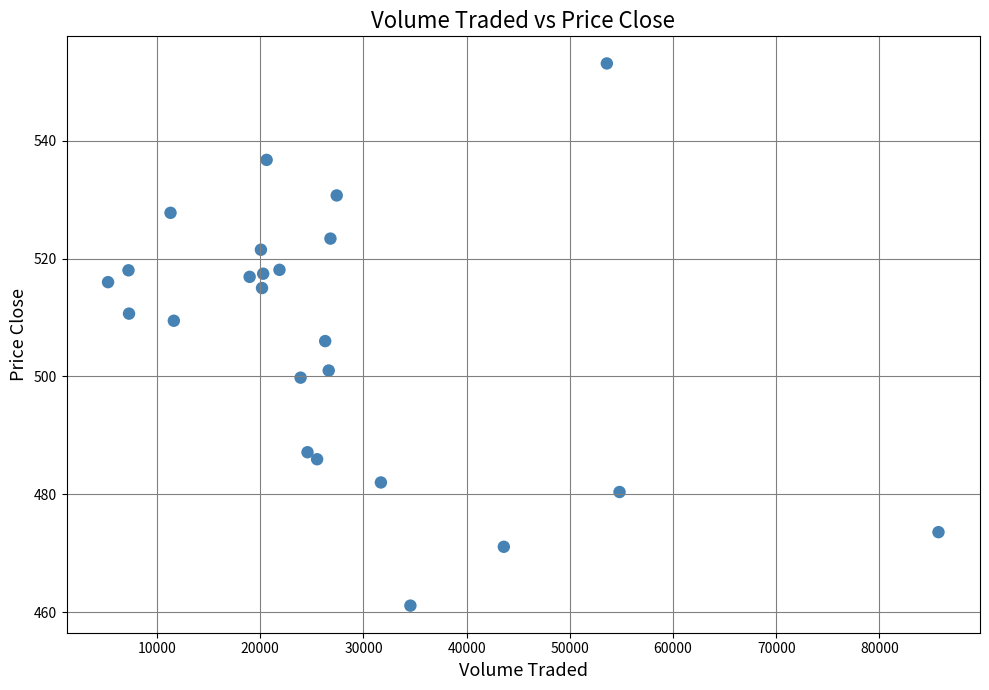

What is the range of X values (max minus min)?

80477.4